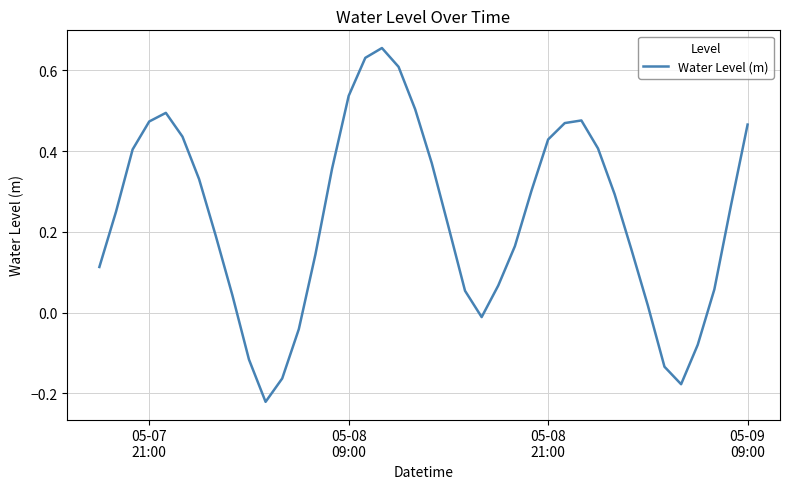

How many lines are shown in the chart?

1